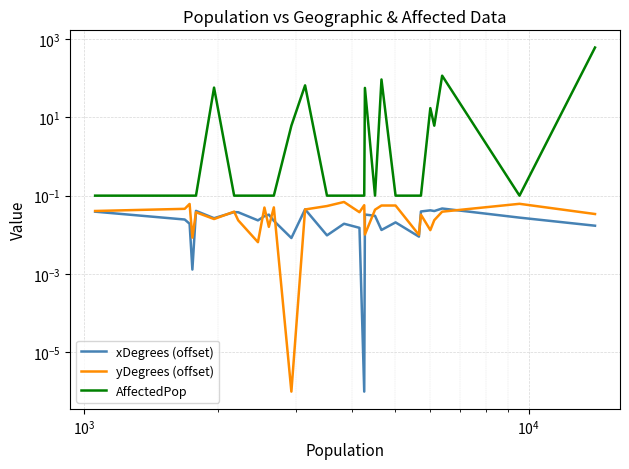

True or false: AffectedPop and yDegrees (offset) intersect in this chart.

False